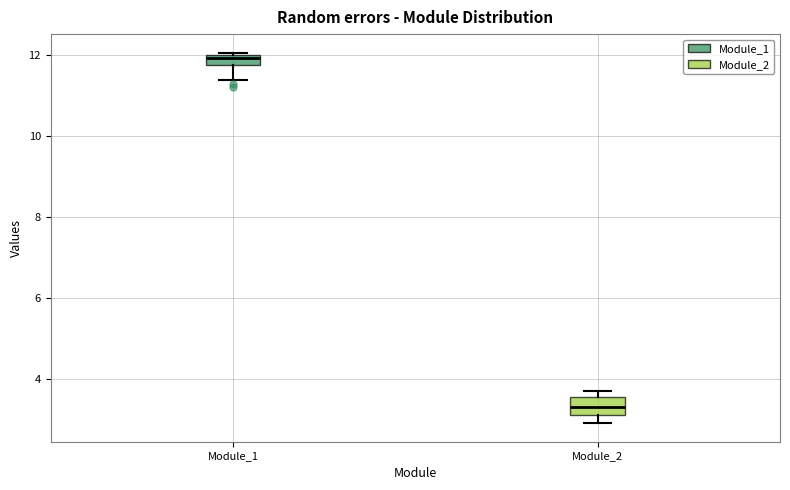

Which box has the highest median line?

Module_1